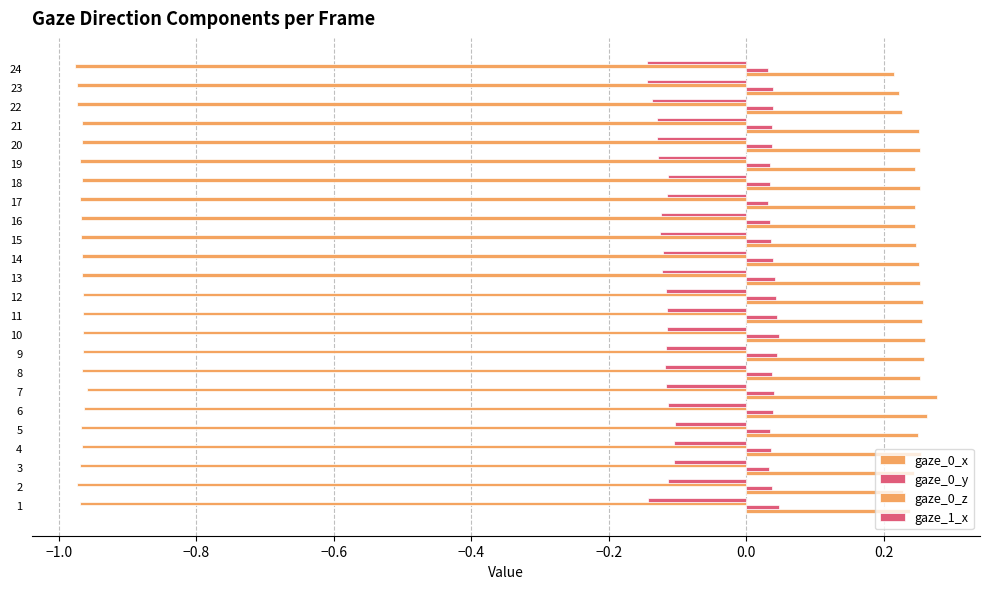

What is the highest value of the gaze_0_z series?

-1.0